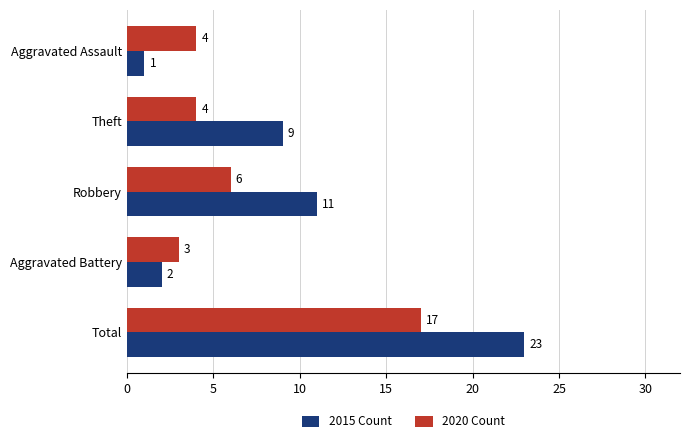

How many data points does each series have?

5